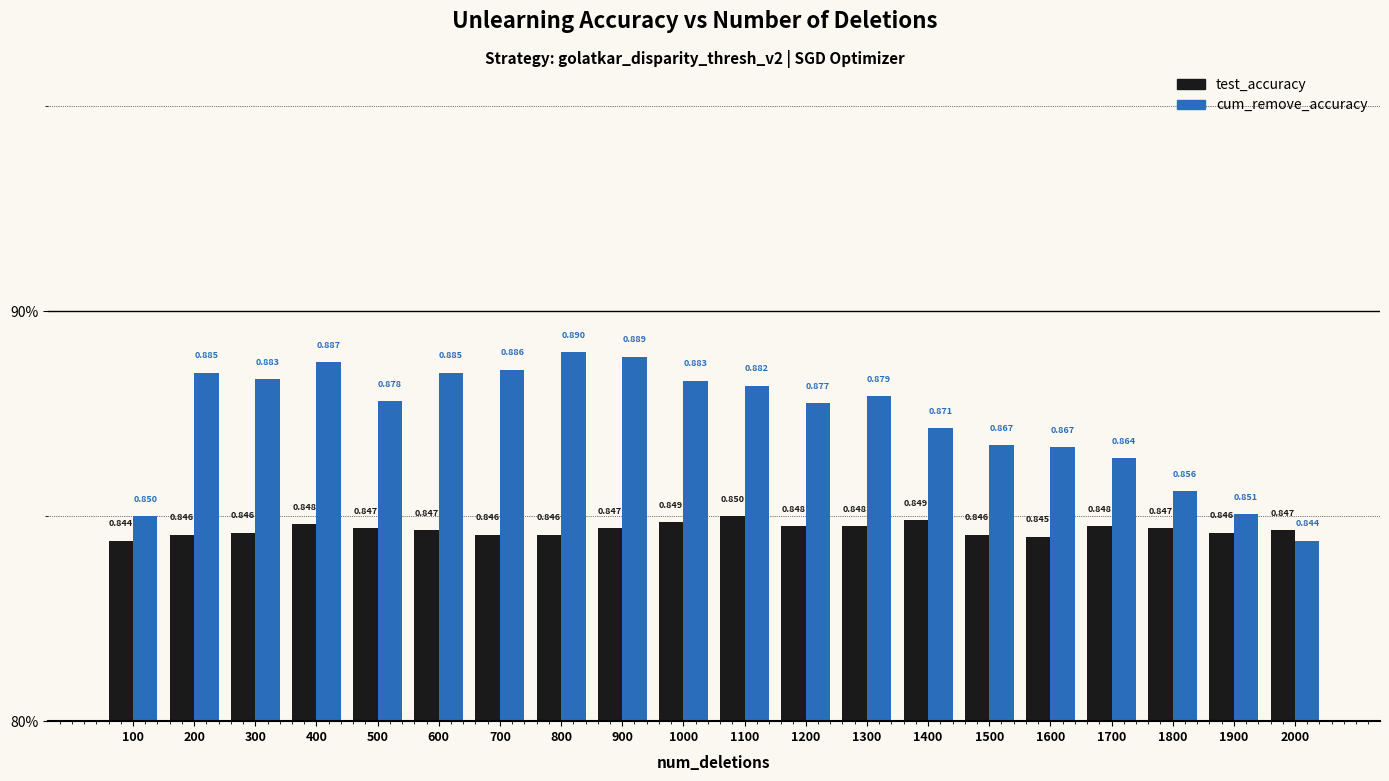

Are the bars grouped side by side (vs. stacked)?

Yes